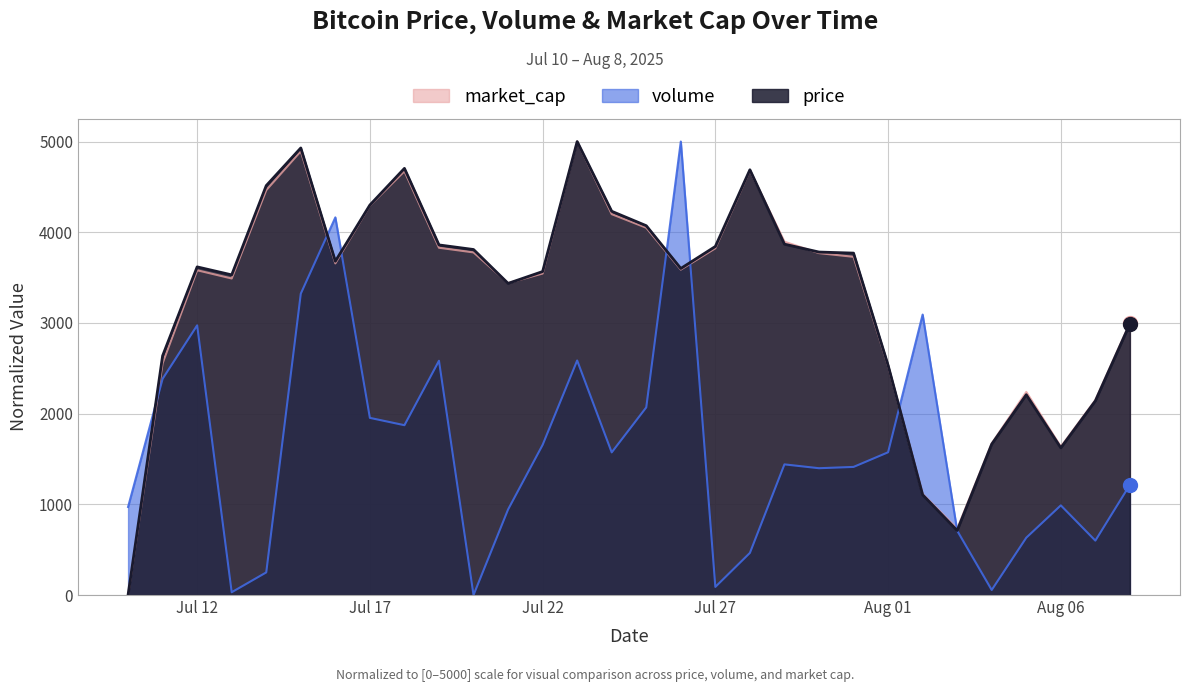

What is the total value across all series at Jul 17?

10547.6